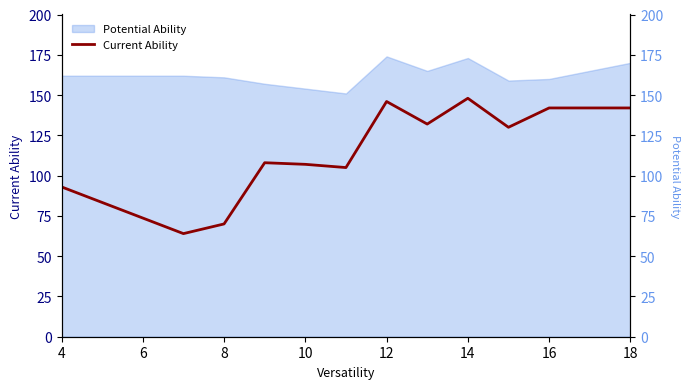

True or false: Current Ability has a value of 107 at 10.

True